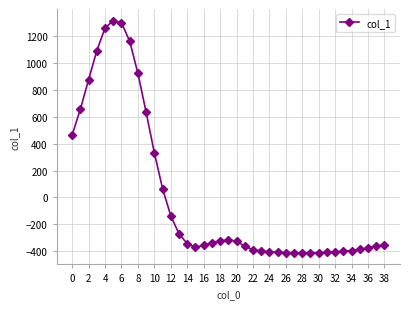

What is the greatest value displayed?

1311